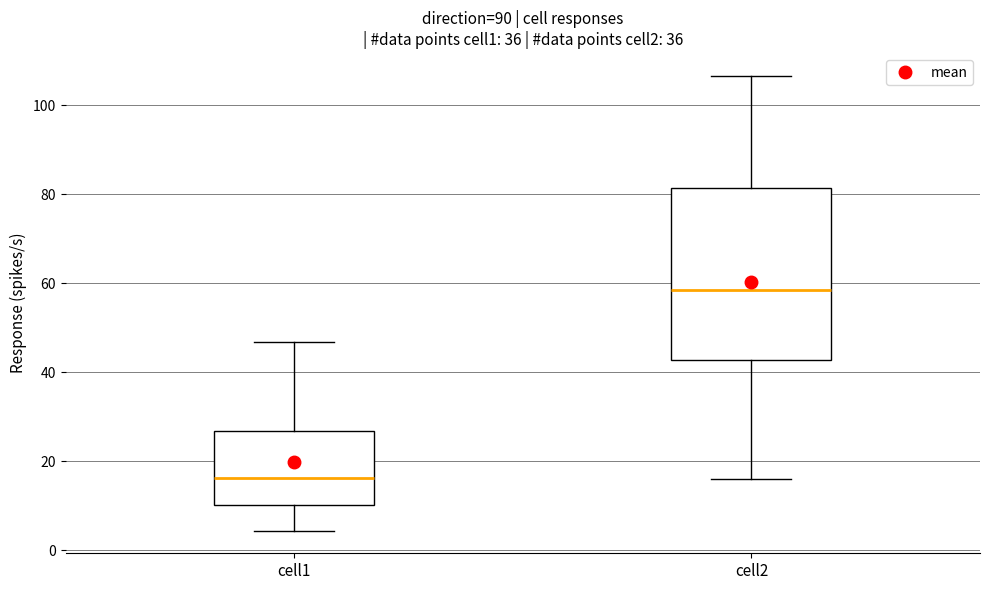

Reading left to right, read every box against the y-axis: the position of its median line, the range the box covers, and the ends of its whiskers. The values are not printed on the chart, so give them approximately, as read against the axis.

cell1: median 16, box 10 to 26, whiskers 4 to 46
cell2: median 58, box 42 to 82, whiskers 16 to 106